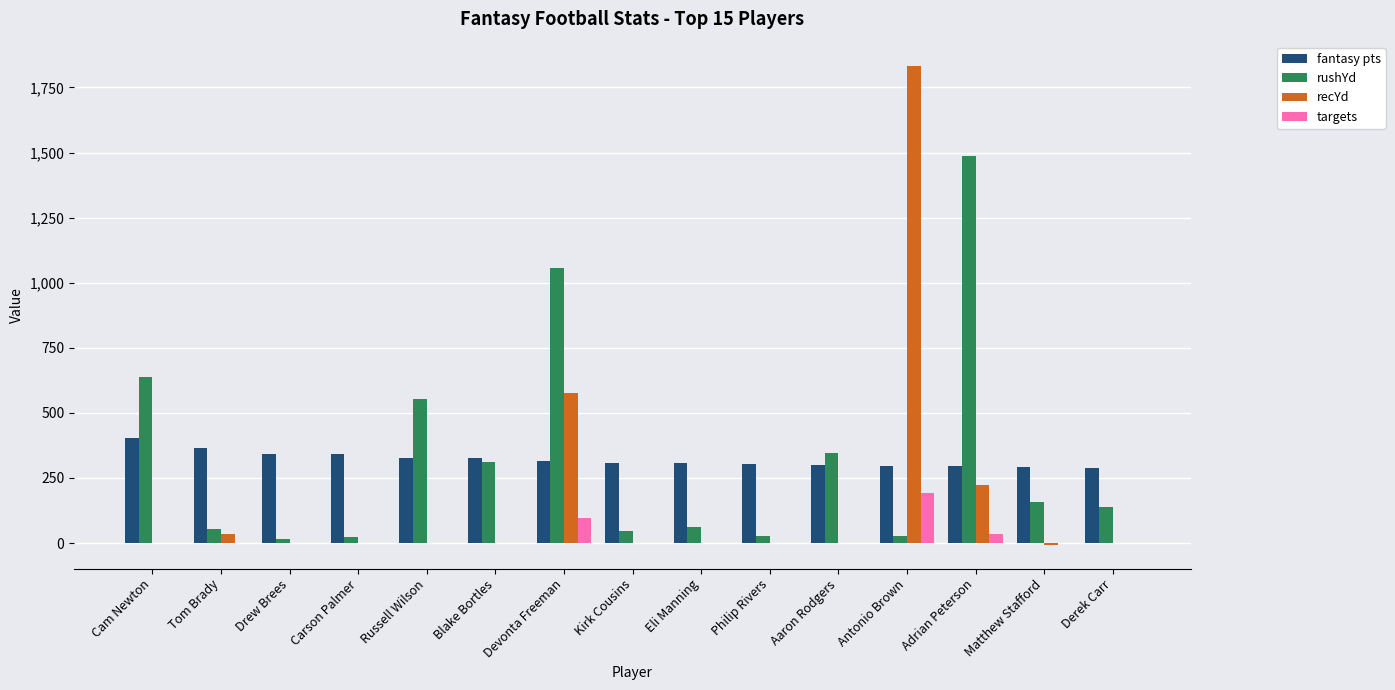

What is the spread (max minus min) of values at Tom Brady?

364.0